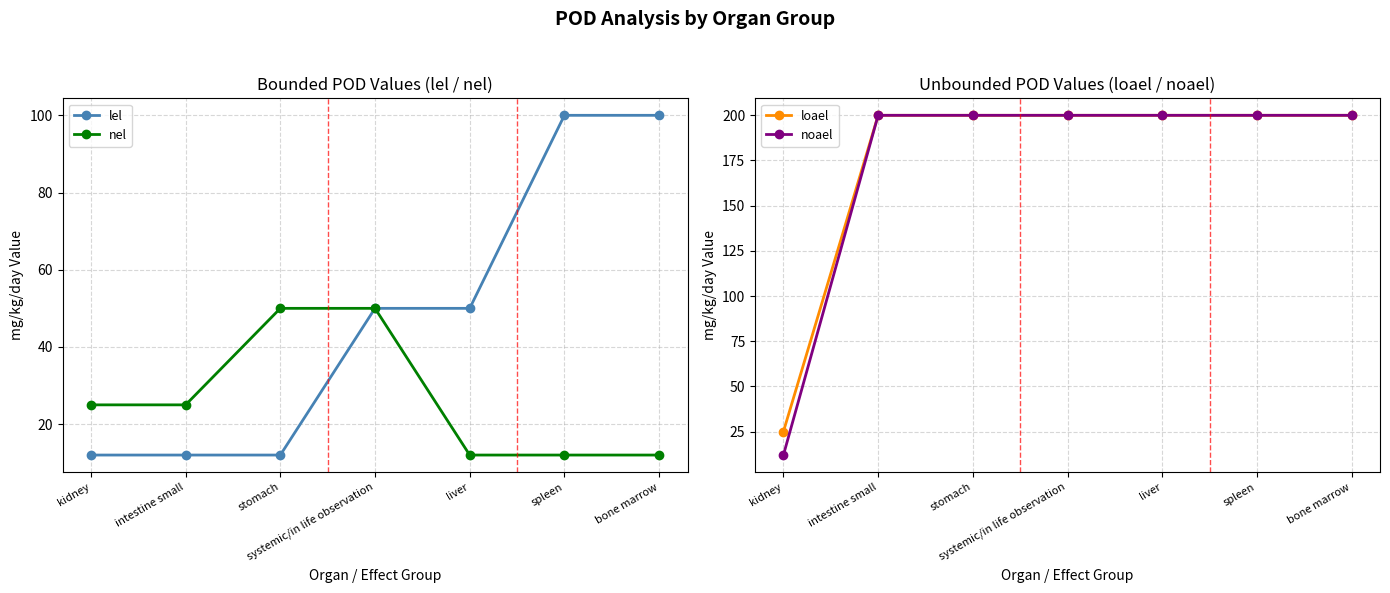

Is the value of loael at bone marrow greater than the value of noael at systemic/in life observation?

No